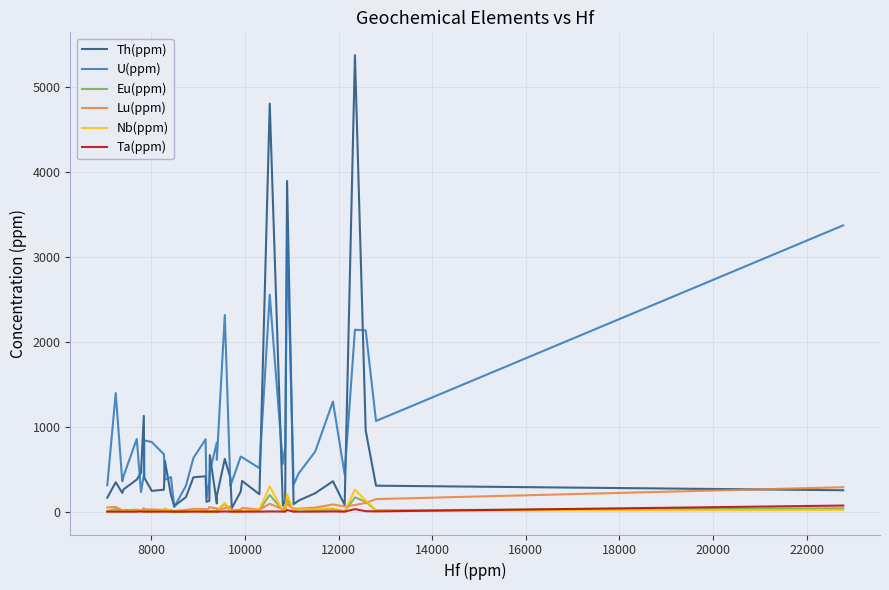

How many values in the Lu(ppm) series exceed 36?

20